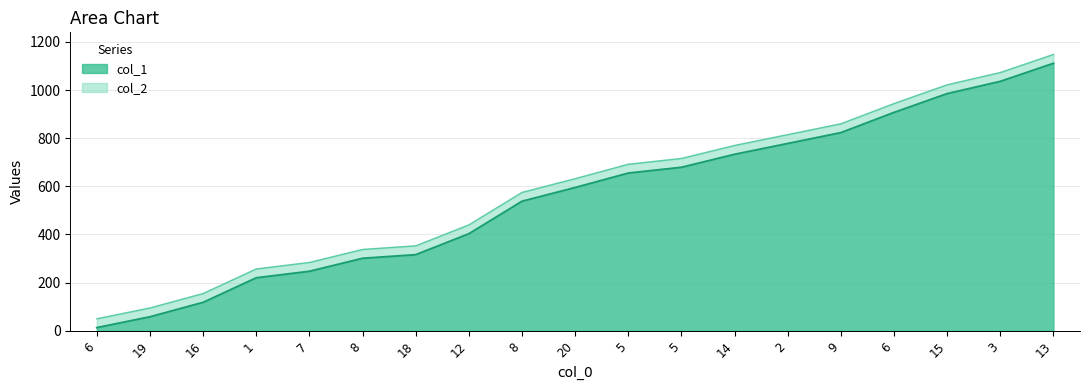

What is the average value of the col_1 series?

553